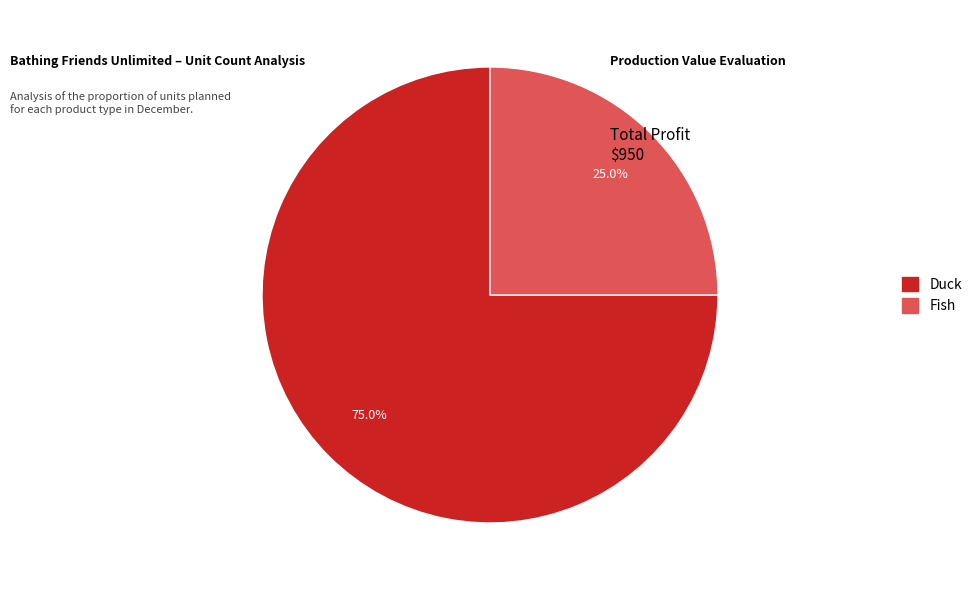

Which slice represents more than half of the pie?

Duck